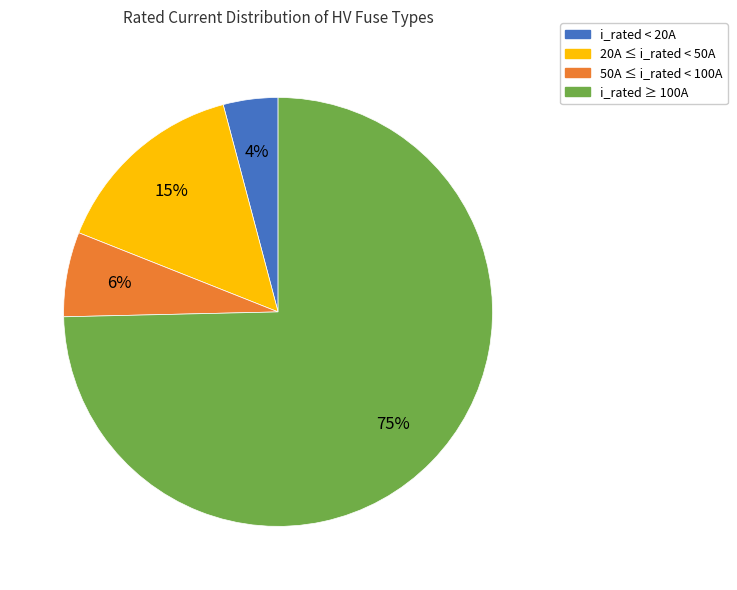

Does any single category account for the majority?

Yes